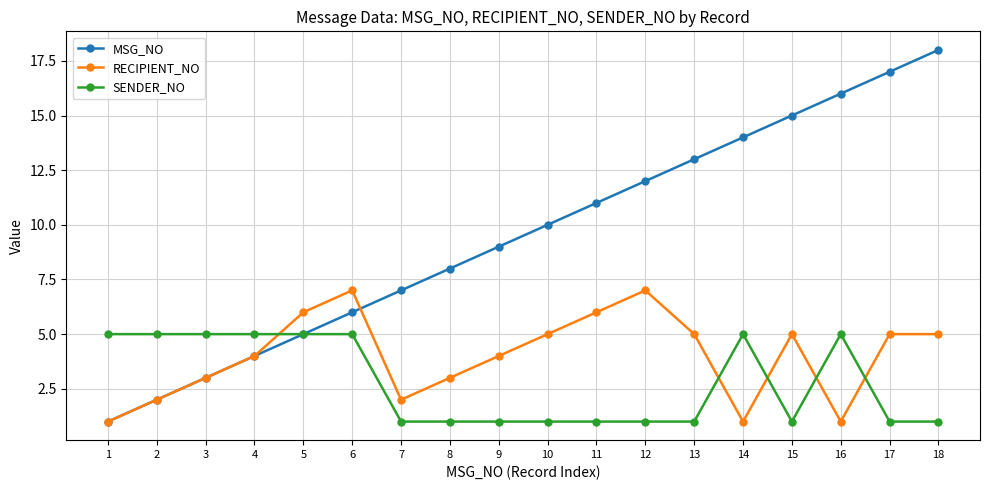

Reading left to right, extract all data points from this chart.

MSG_NO: 1=1	2=2	3=3	4=4	5=5	6=6	7=7	8=8	9=9	10=10	11=11	12=12	13=13	14=14	15=15	16=16	17=17	18=18
RECIPIENT_NO: 1=1	2=2	3=3	4=4	5=6	6=7	7=2	8=3	9=4	10=5	11=6	12=7	13=5	14=1	15=5	16=1	17=5	18=5
SENDER_NO: 1=5	2=5	3=5	4=5	5=5	6=5	7=1	8=1	9=1	10=1	11=1	12=1	13=1	14=5	15=1	16=5	17=1	18=1